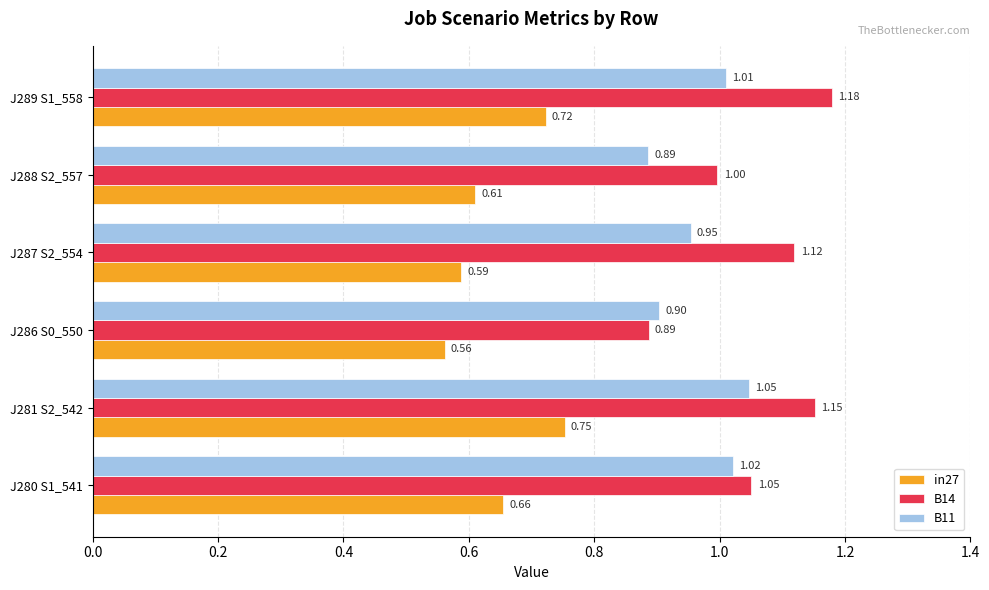

Which series changed the most between J286 S0_550 and J288 S2_557?

B14